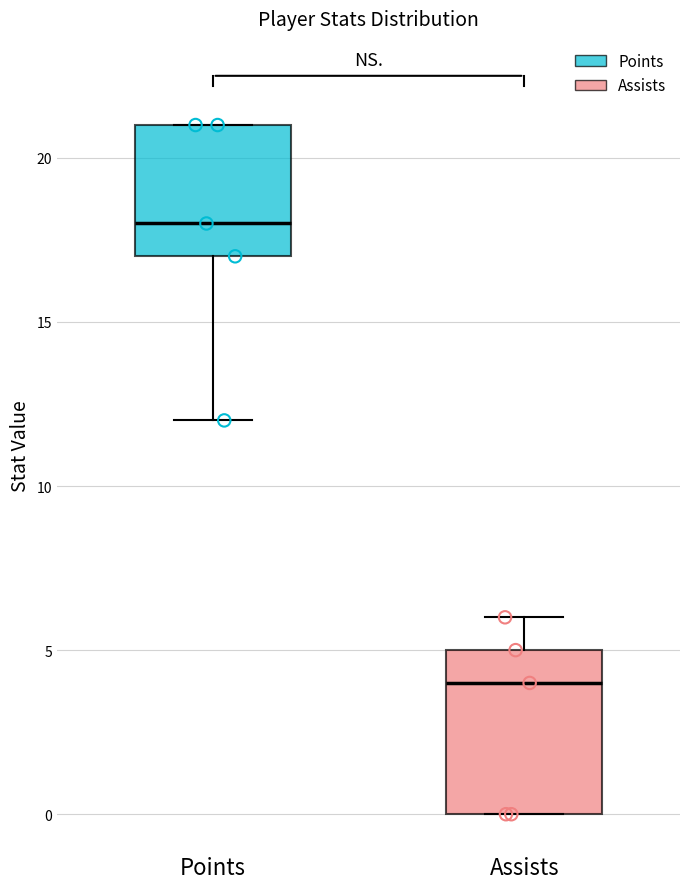

Which box has the highest median line?

Points